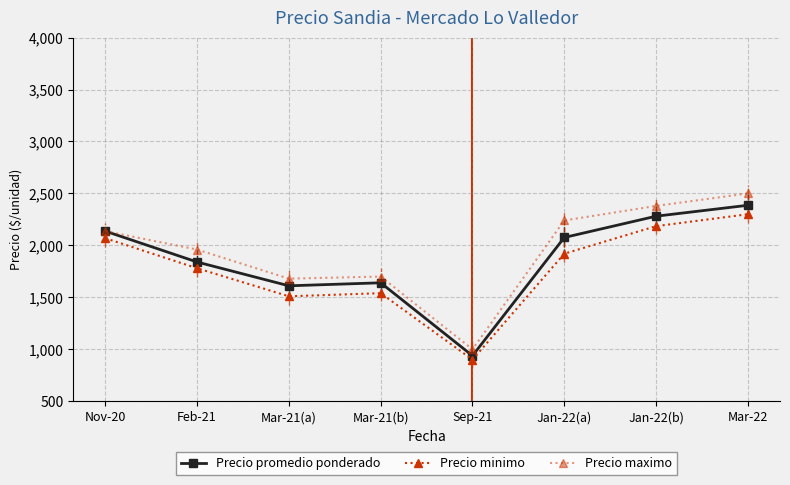

What is the average value of the Precio promedio ponderado series?

1864